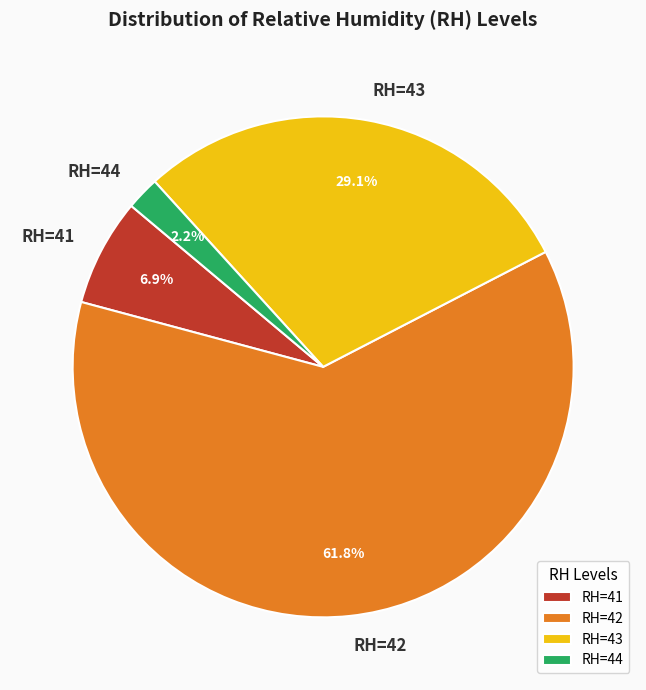

How many segments does this pie chart have?

4